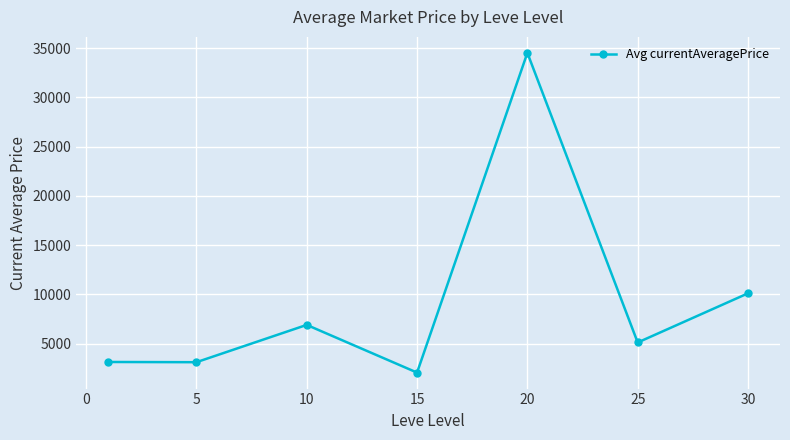

Does the chart display data point markers on the line(s)?

Yes